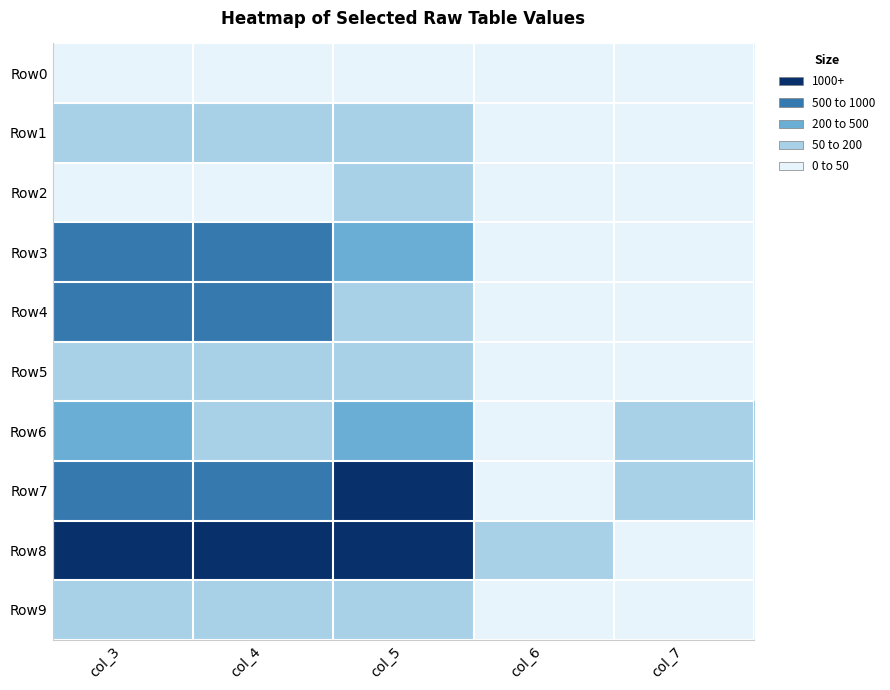

Which series has the largest range (max minus min)?

Row8